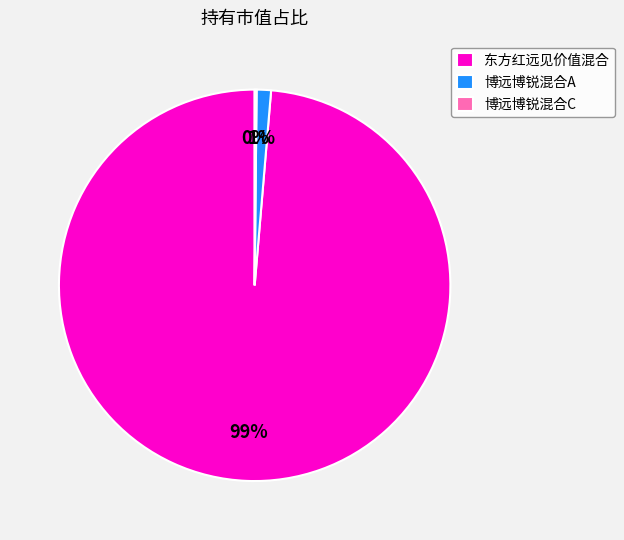

Is there a majority slice in this chart?

Yes